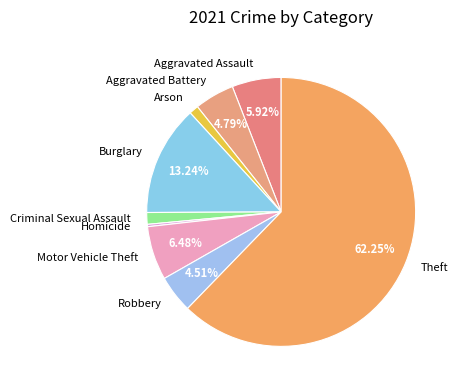

What is the ratio of the value at Robbery to the value at Aggravated Assault?

0.8